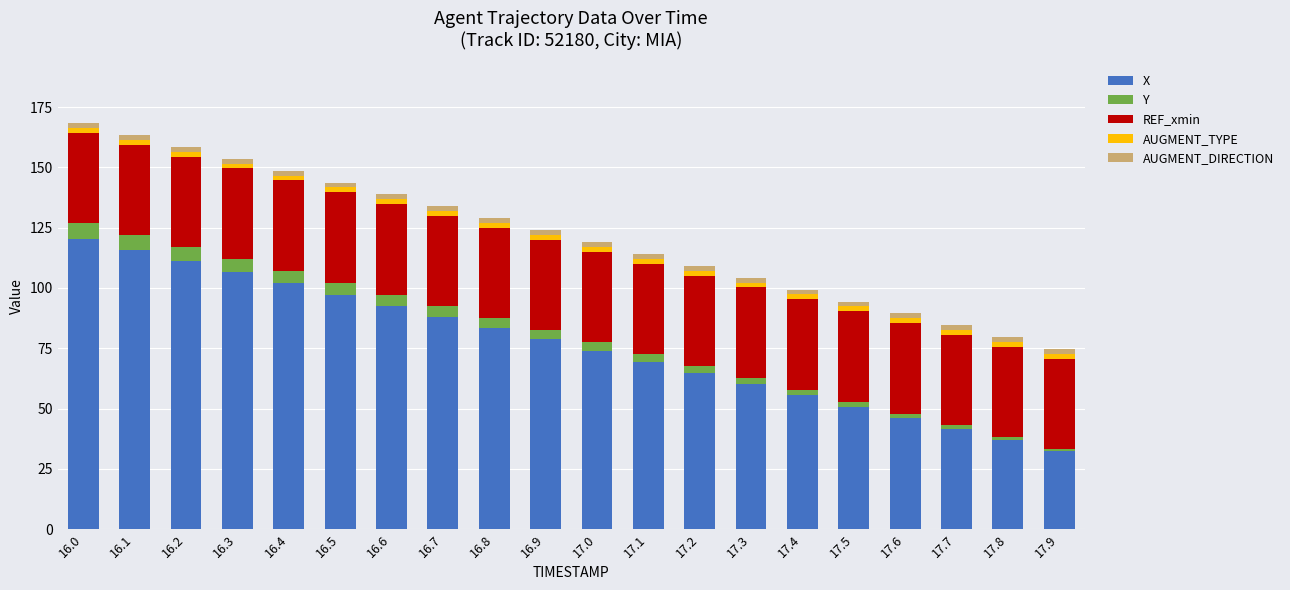

How many data points does each series have?

20